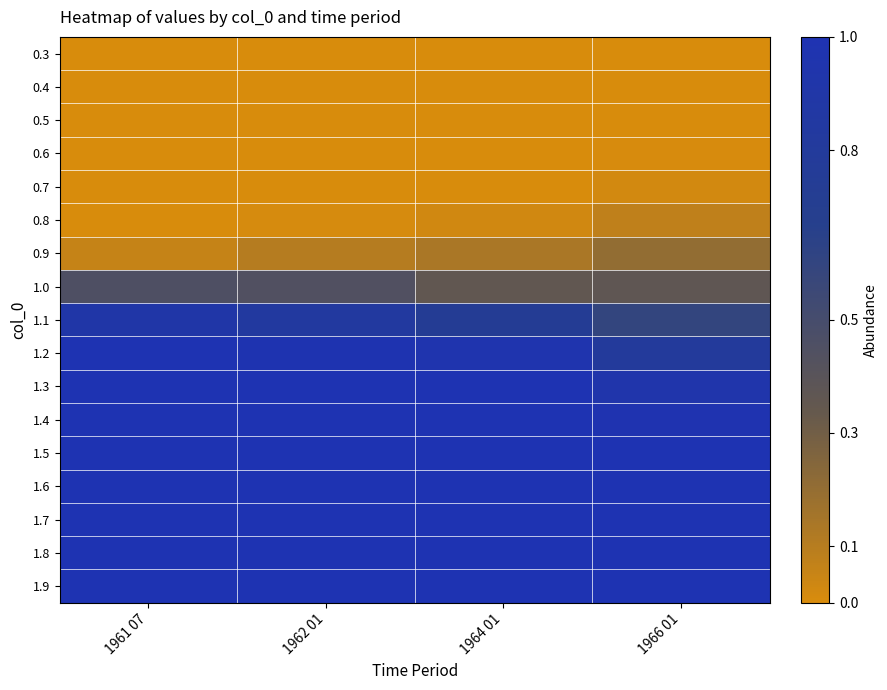

At which category does the chart reach its peak across all series?

1961 07